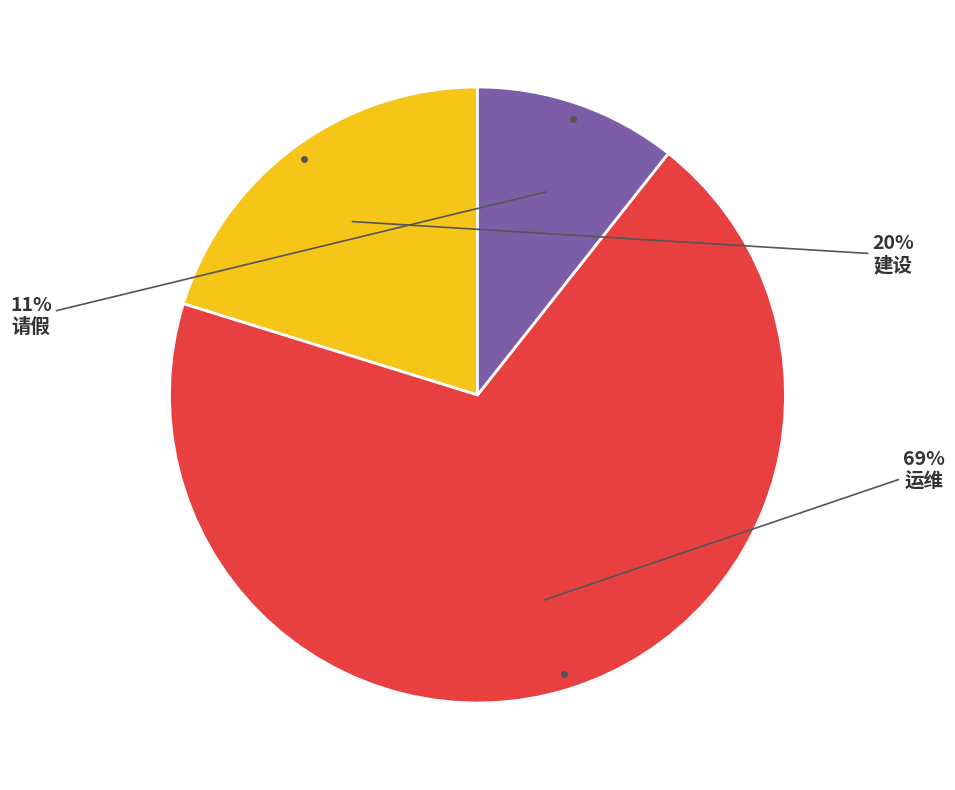

Does any single category account for the majority?

Yes